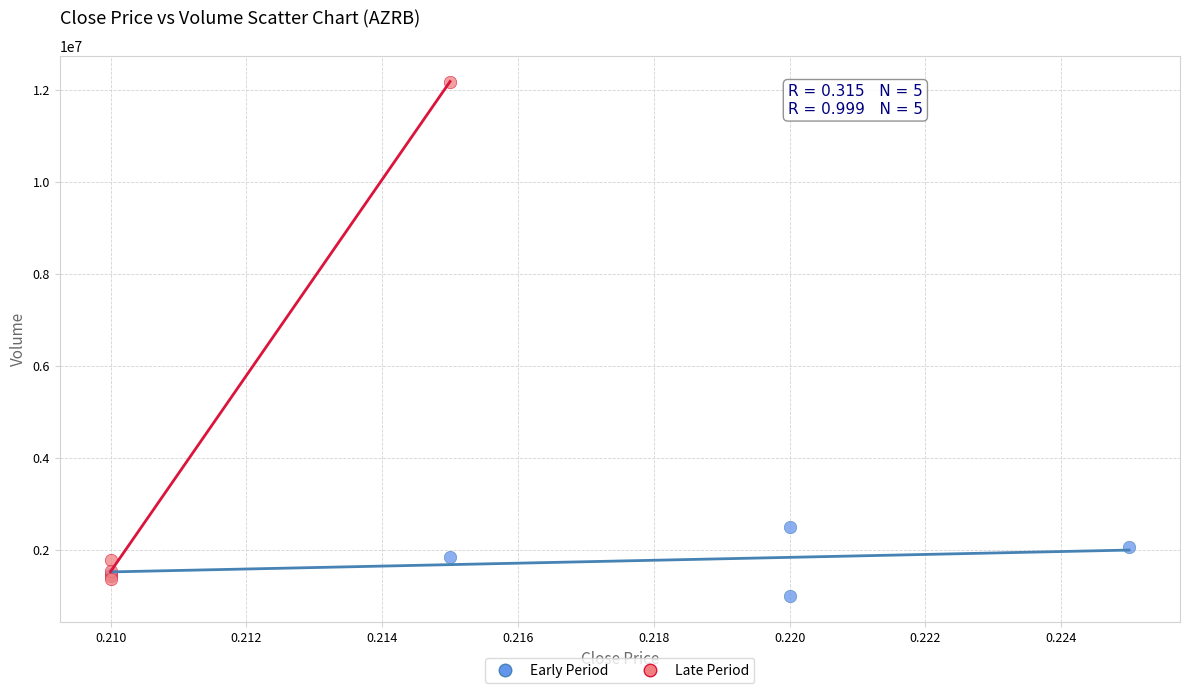

Which series contains the highest Y value?

Late Period